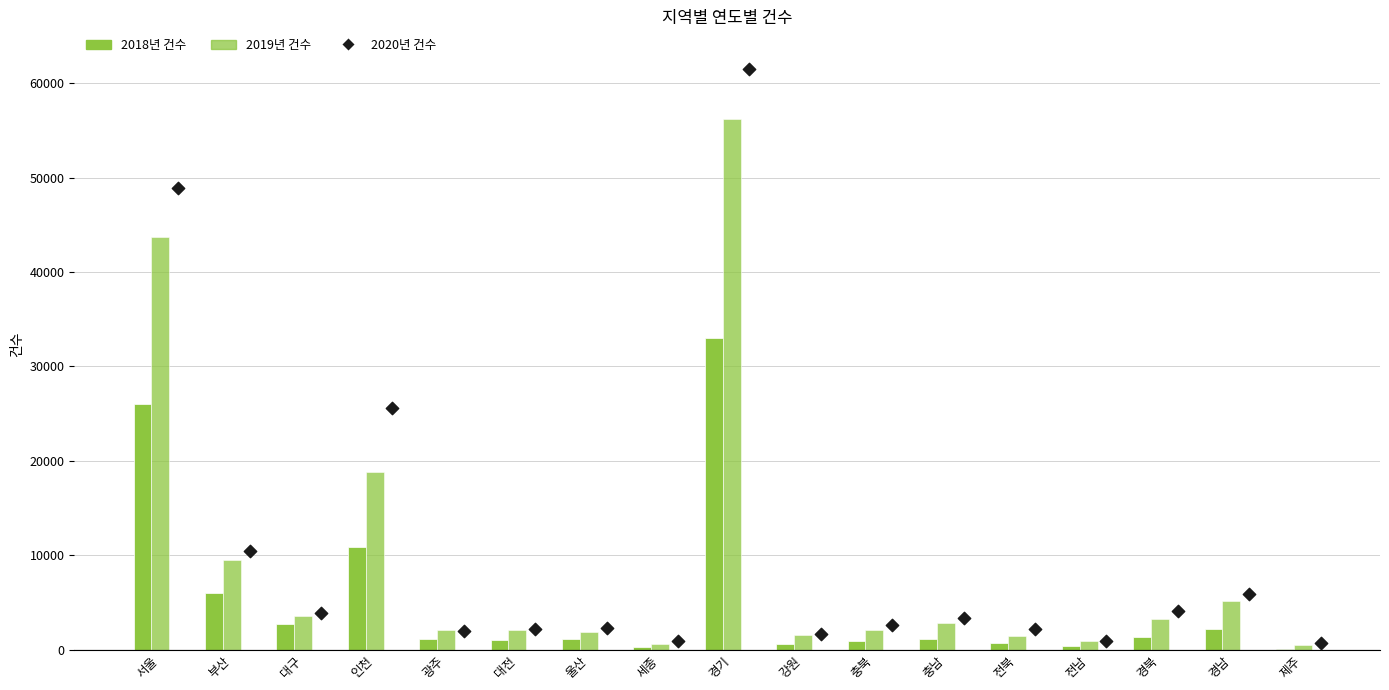

Which series reaches the maximum Y coordinate?

2020년 건수